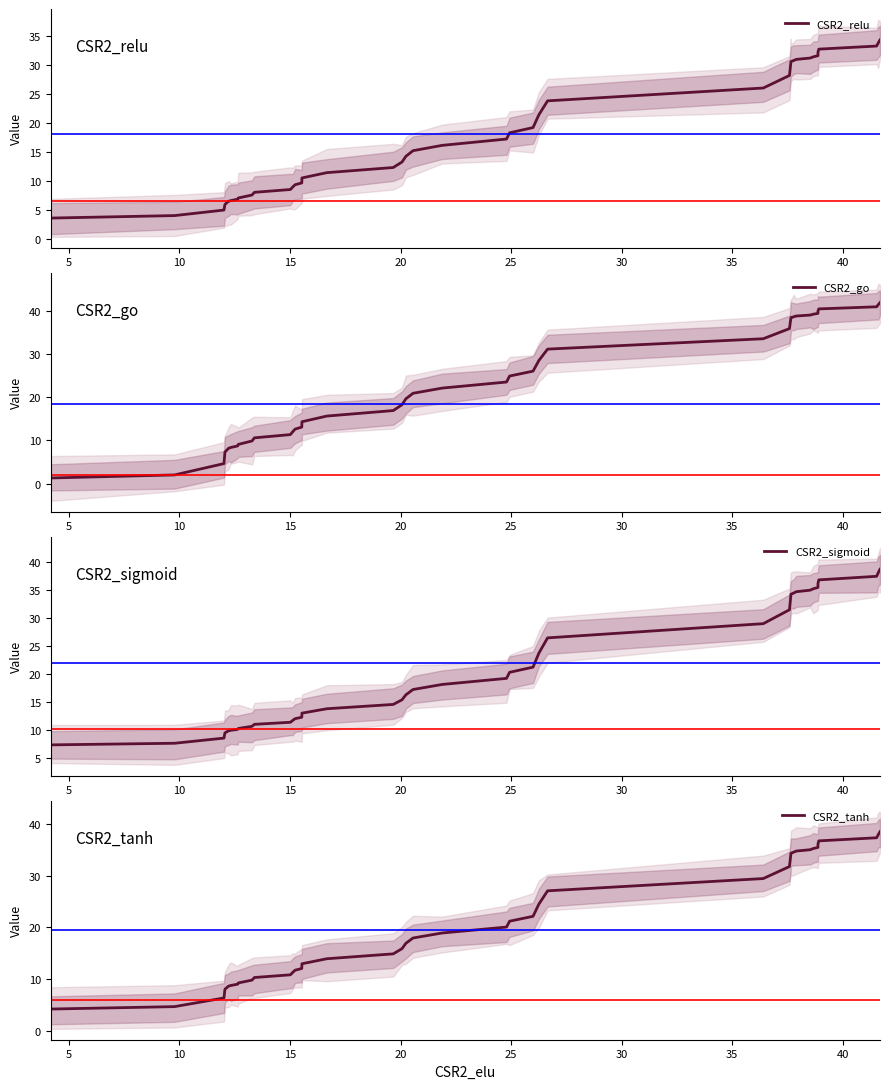

At 19, list the series in order from largest to smallest.

CSR2_go, CSR2_tanh, CSR2_sigmoid, CSR2_relu